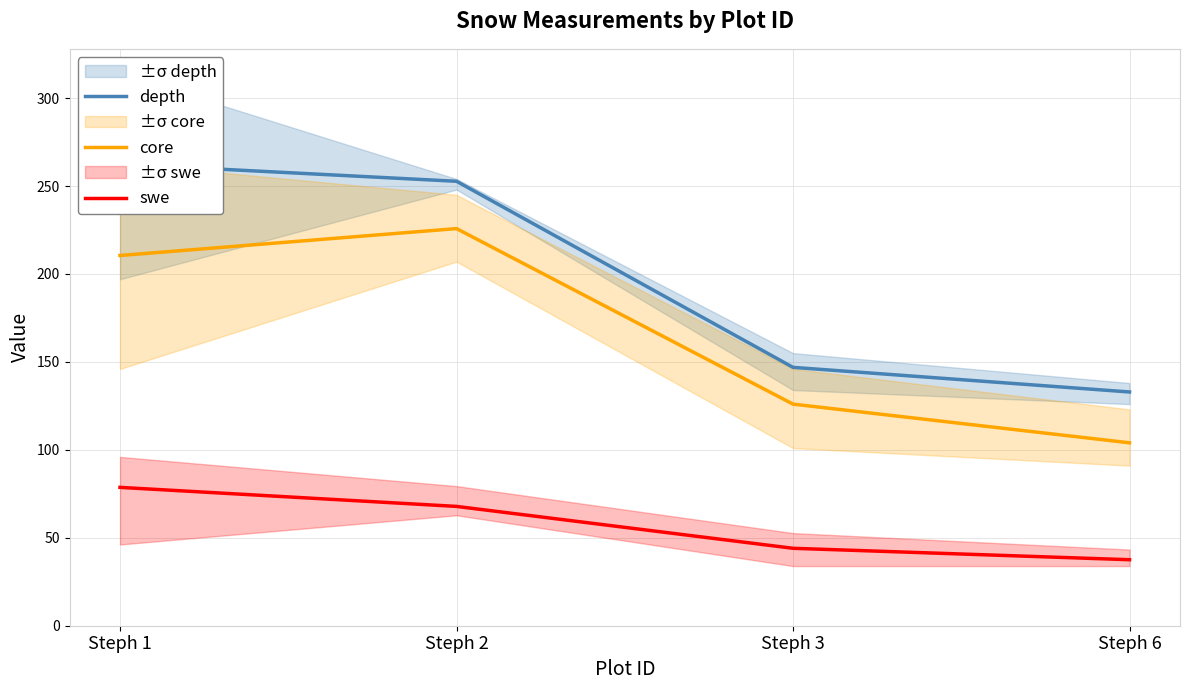

Rank the categories by swe value from lowest to highest.

Steph 6, Steph 3, Steph 2, Steph 1